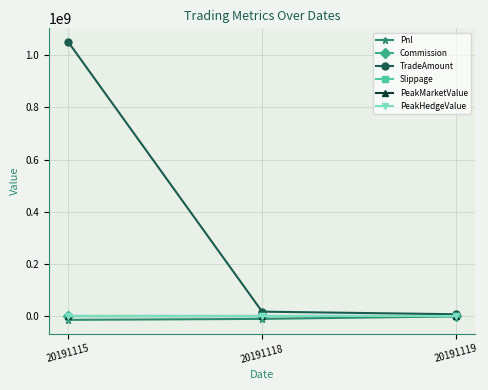

What are all the series names shown in the legend?

Pnl, Commission, TradeAmount, Slippage, PeakMarketValue, PeakHedgeValue